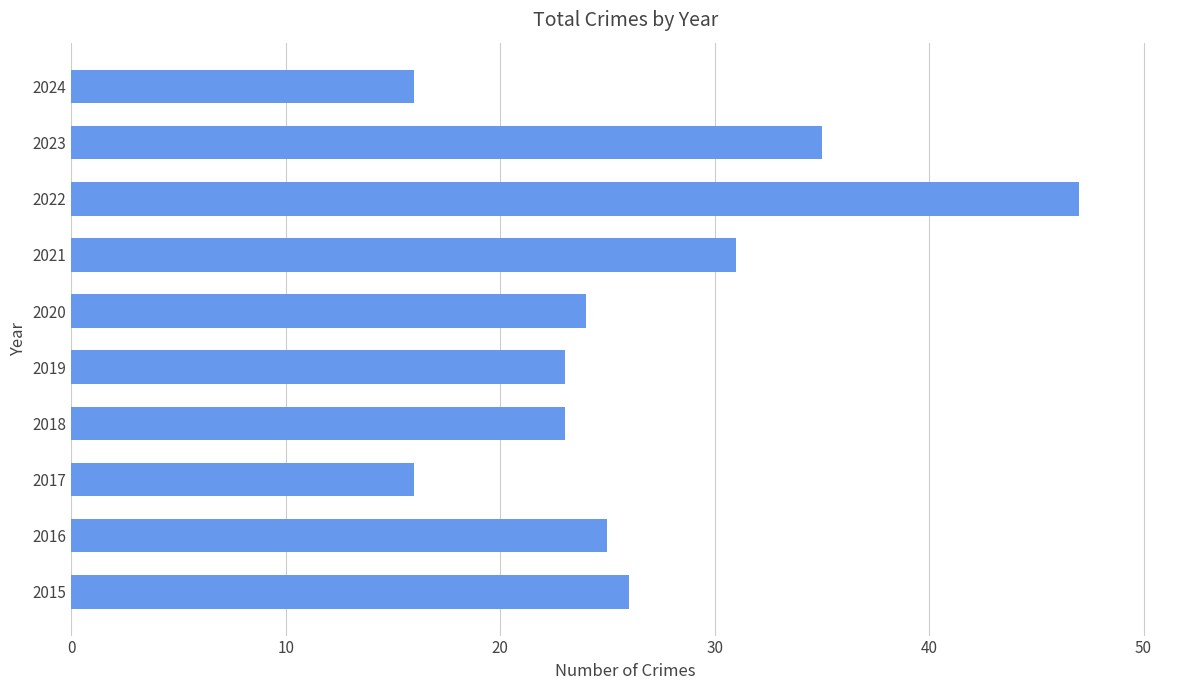

Are the bars horizontal?

Yes